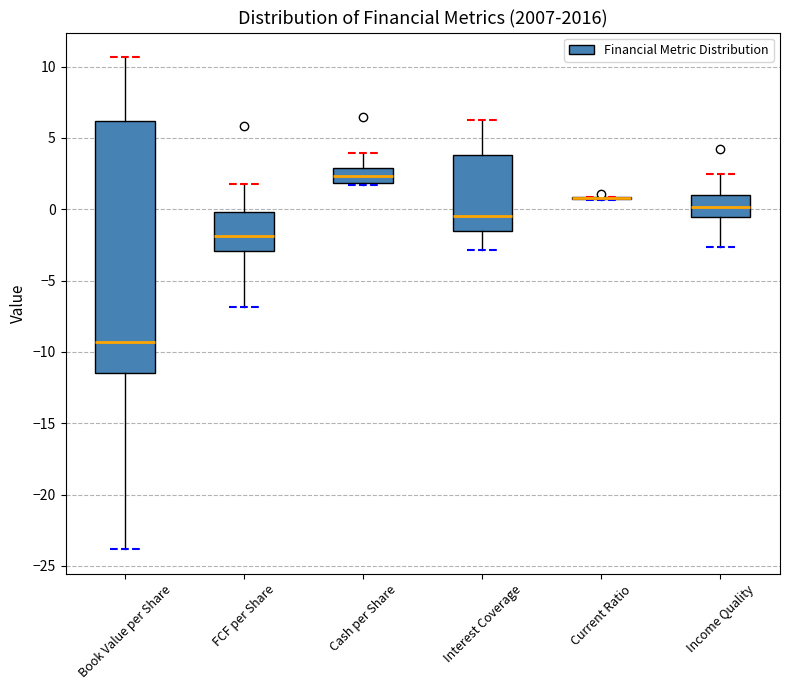

Which box is the tallest, from its lower edge to its upper edge?

Book Value per Share